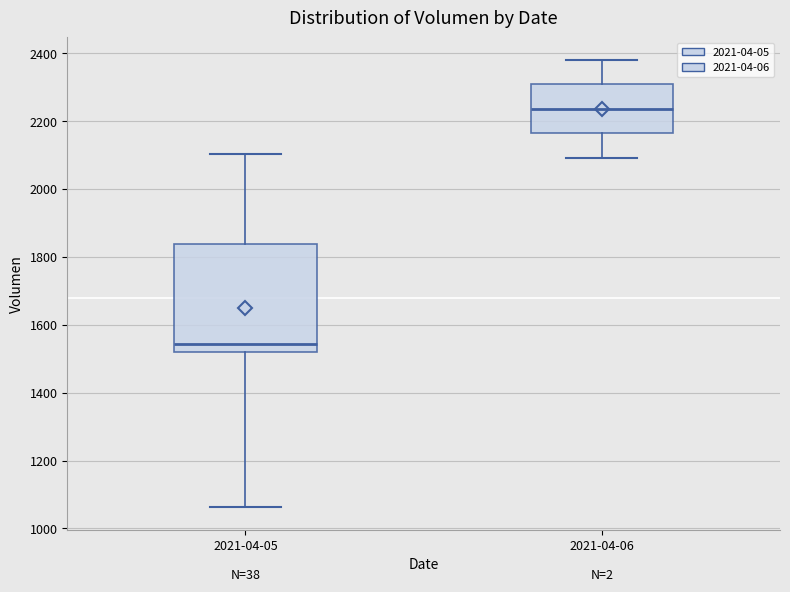

Which box has the lowest median line?

2021-04-05